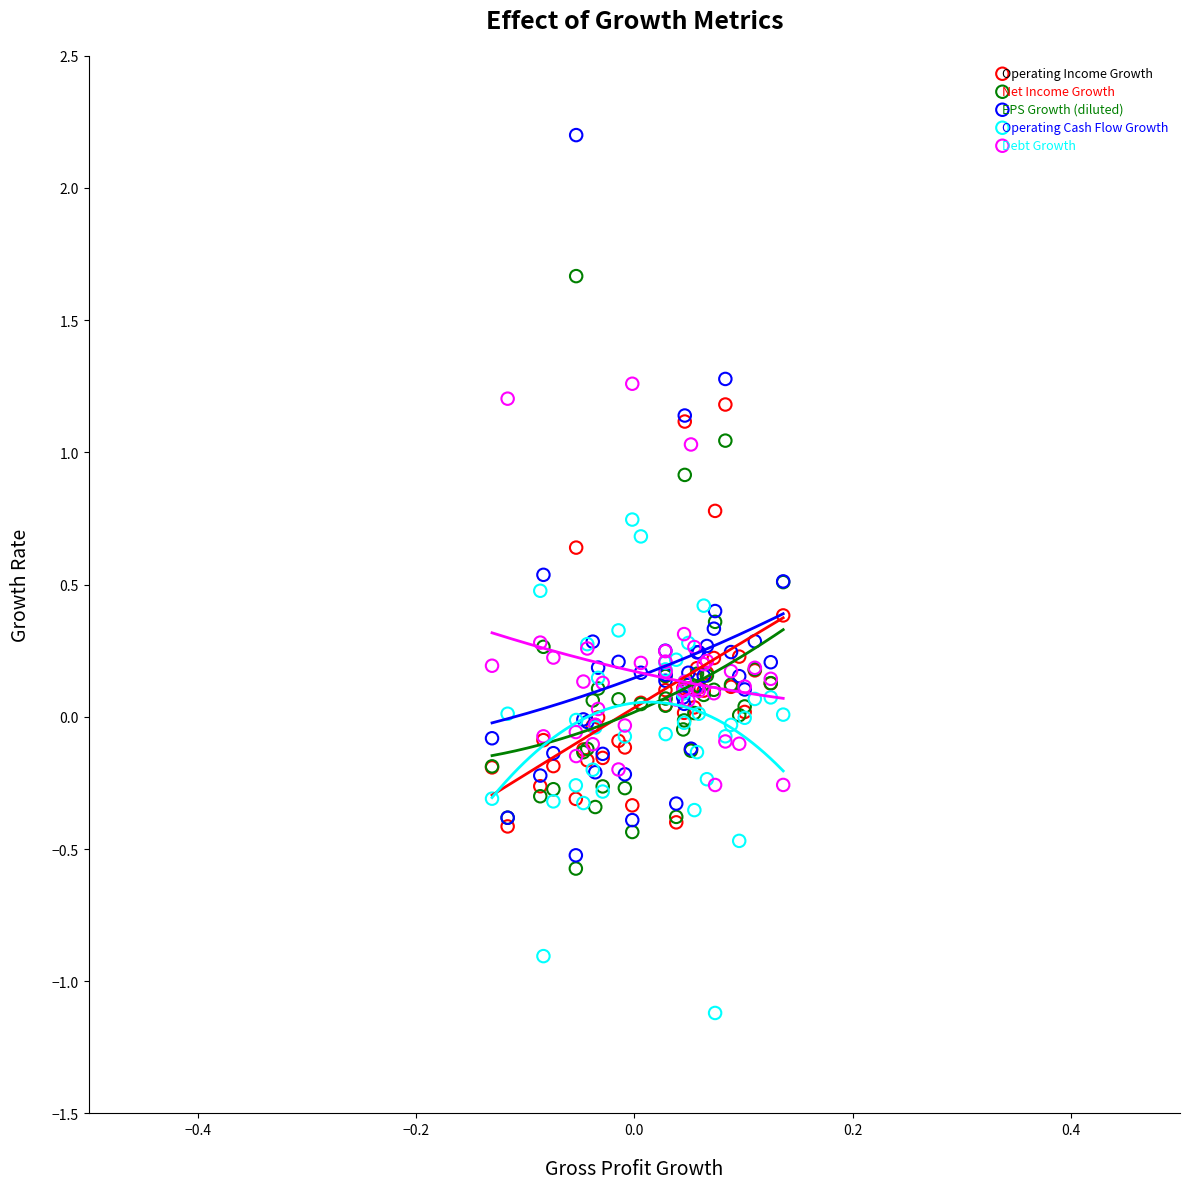

Which series reaches the maximum Y coordinate?

EPS Growth (diluted)